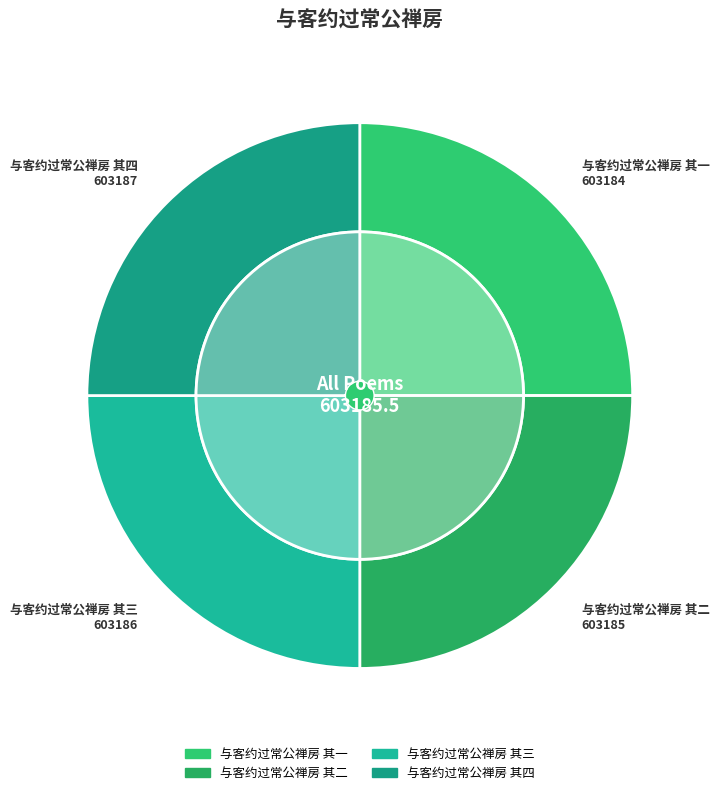

How many segments does this pie chart have?

4